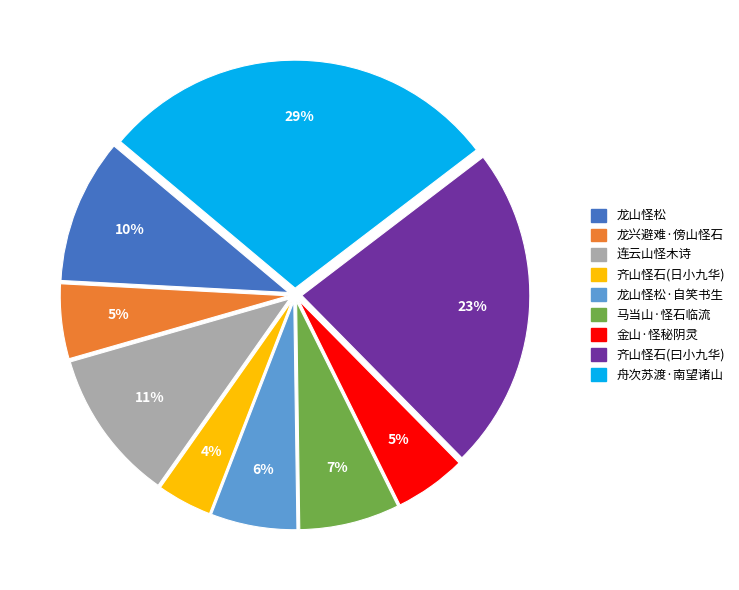

Does any single category account for the majority?

No